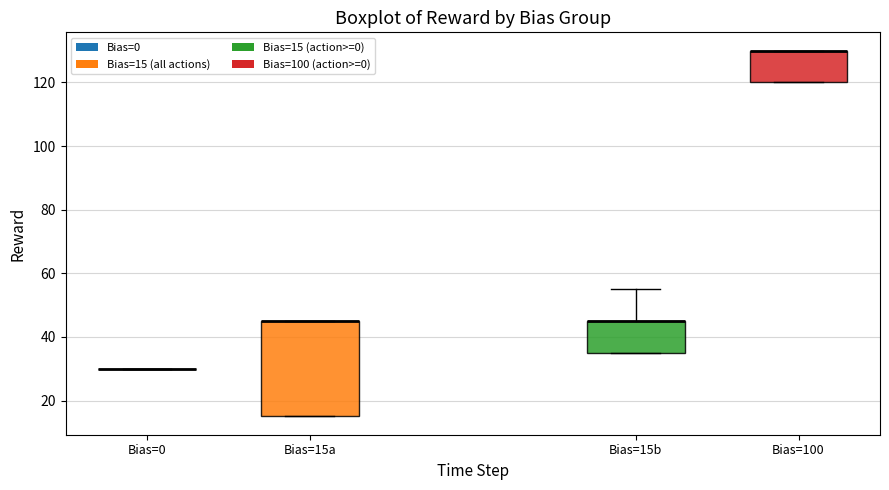

Where is the lower edge of the box for Bias=100 on the y-axis? The values are not printed on the chart, so give them approximately, as read against the axis.

120